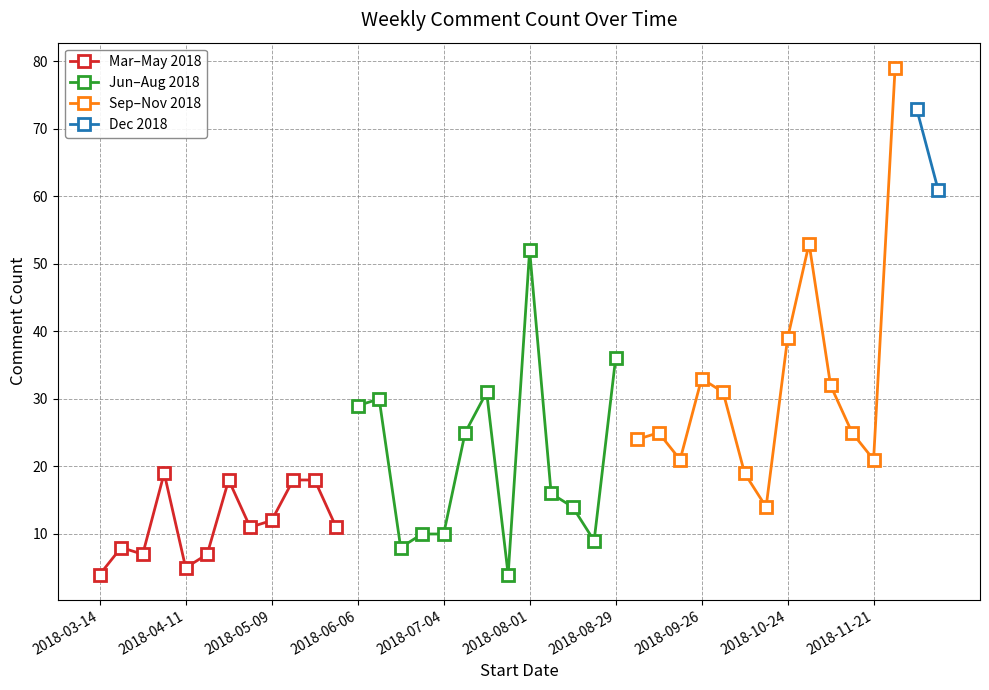

Is this an area chart (filled region under the line)?

No